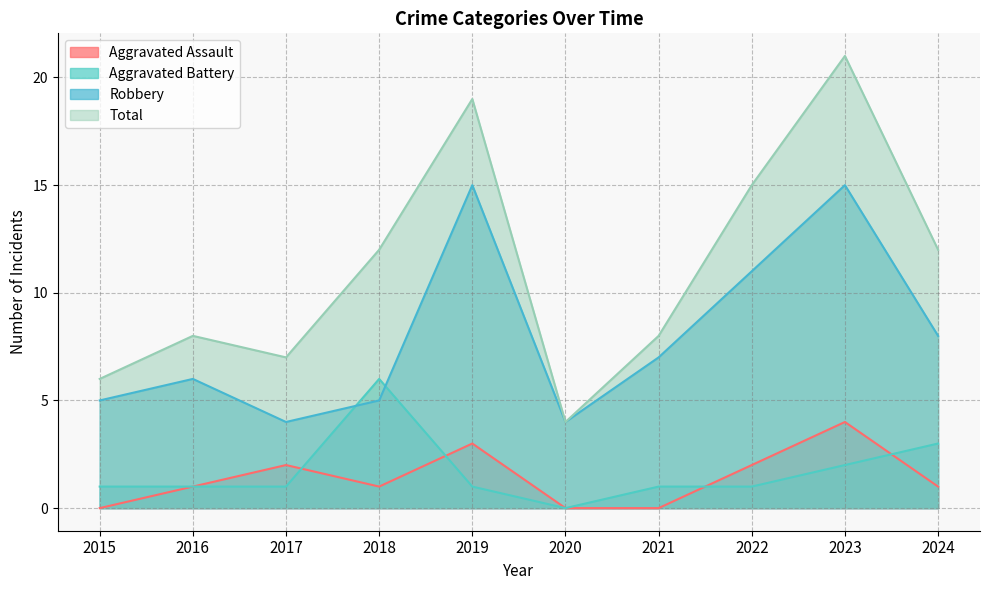

Which series changed the most between 2018 and 2020?

Total